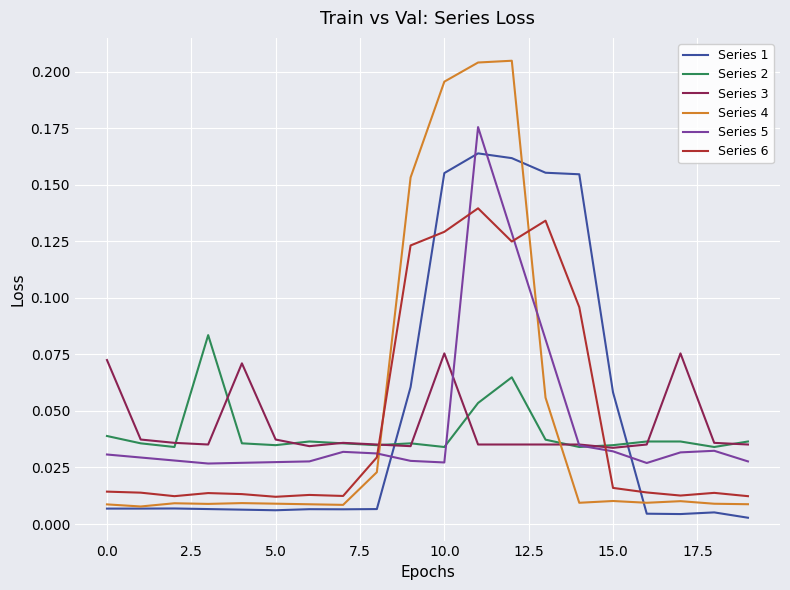

True or false: Series 2 and Series 1 cross at least once.

True